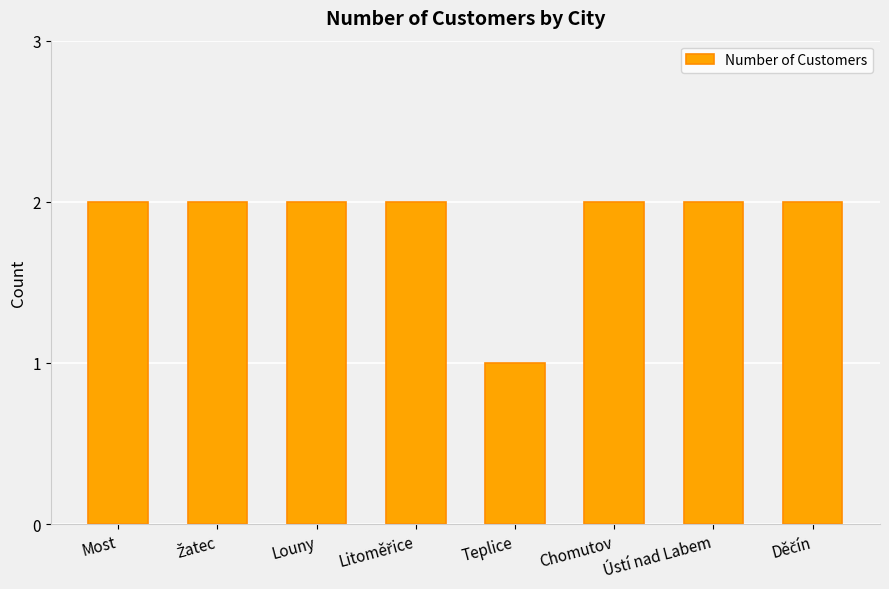

Which category has the lowest value across all series?

Teplice